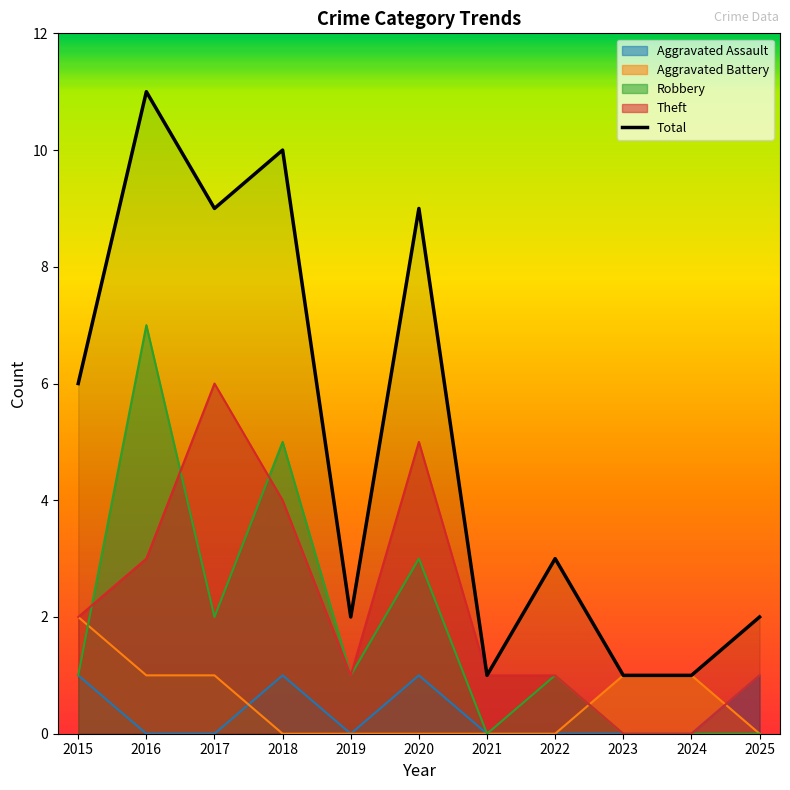

How many lines are shown in the chart?

5